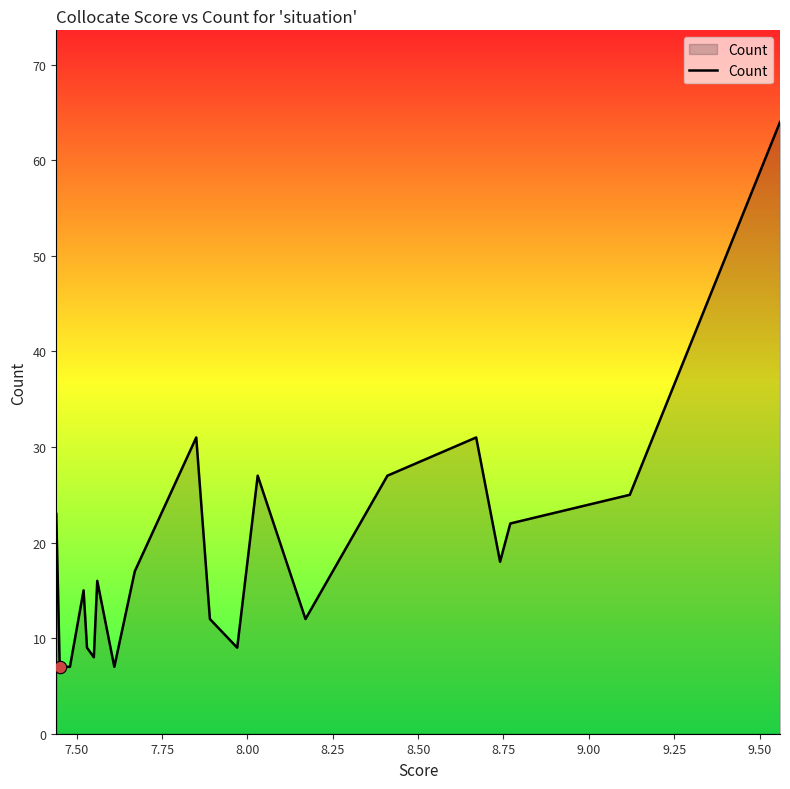

What is the greatest value displayed?

64